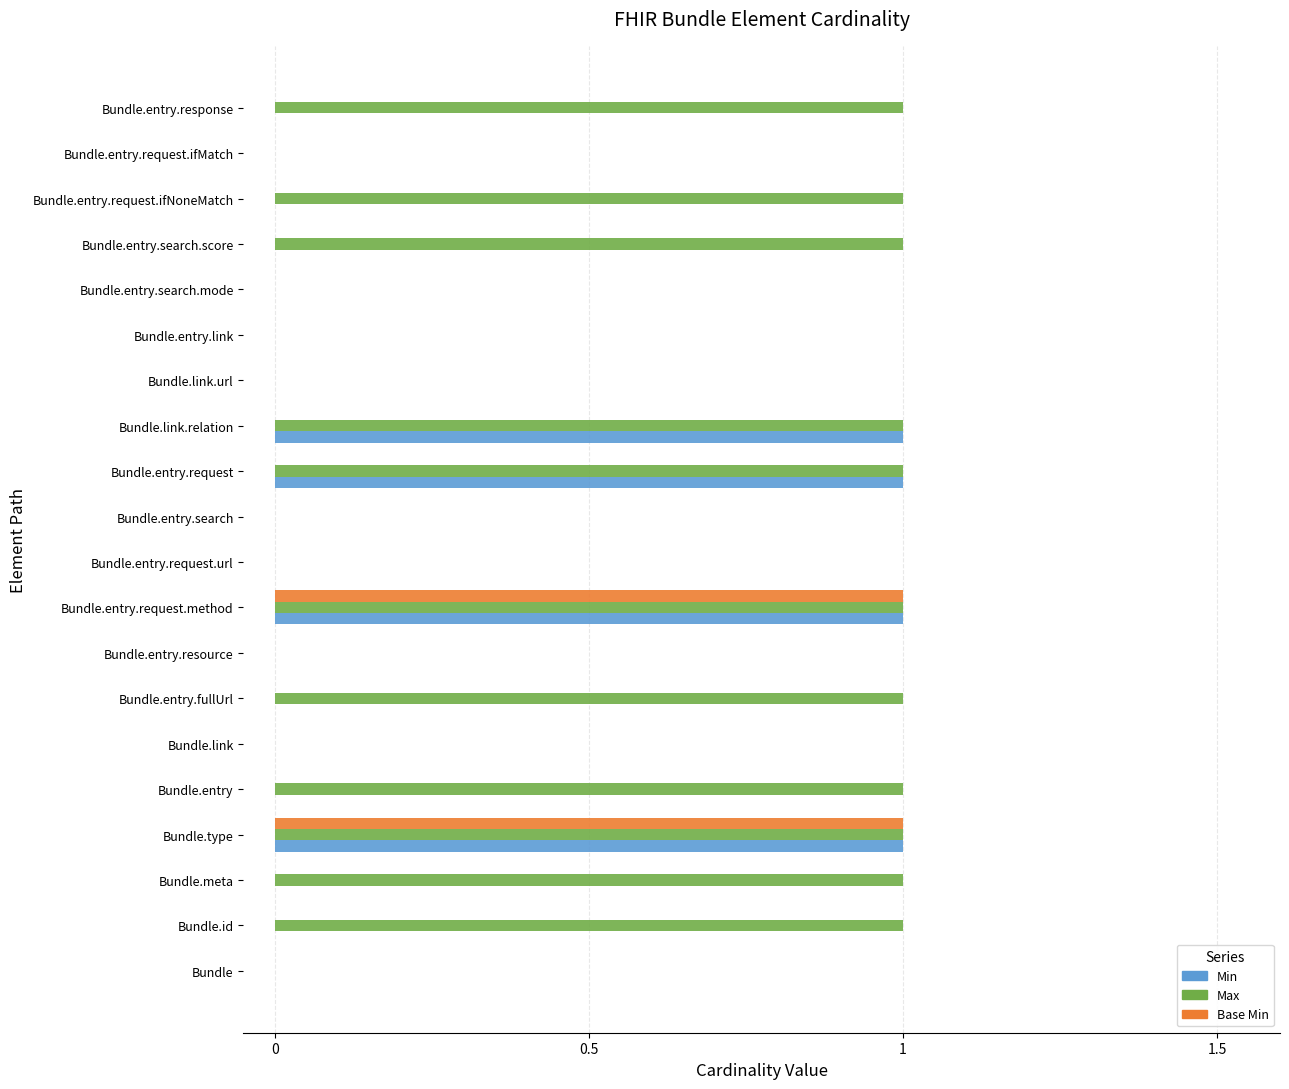

Is it true that Max equals 1 at Bundle.id?

True